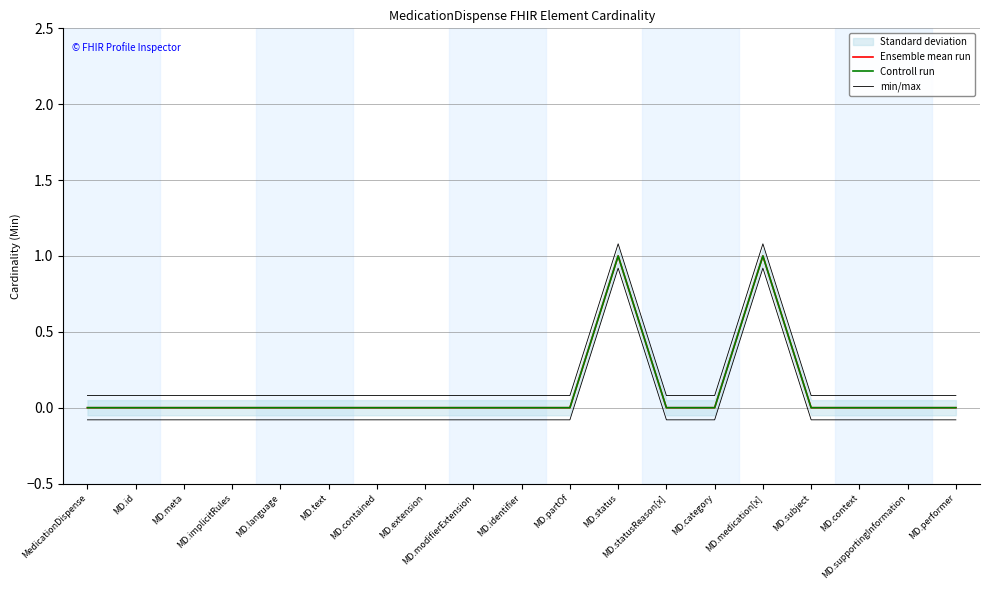

Reading left to right, extract all data points from this chart.

Ensemble mean run: MedicationDispense=0.0	MD.id=0.0	MD.meta=0.0	MD.implicitRules=0.0	MD.language=0.0	MD.text=0.0	MD.contained=0.0	MD.extension=0.0	MD.modifierExtension=0.0	MD.identifier=0.0	MD.partOf=0.0	MD.status=1.0	MD.statusReason[x]=0.0	MD.category=0.0	MD.medication[x]=1.0	MD.subject=0.0	MD.context=0.0	MD.supportingInformation=0.0	MD.performer=0.0
Controll run: MedicationDispense=0.0	MD.id=0.0	MD.meta=0.0	MD.implicitRules=0.0	MD.language=0.0	MD.text=0.0	MD.contained=0.0	MD.extension=0.0	MD.modifierExtension=0.0	MD.identifier=0.0	MD.partOf=0.0	MD.status=1.0	MD.statusReason[x]=0.0	MD.category=0.0	MD.medication[x]=1.0	MD.subject=0.0	MD.context=0.0	MD.supportingInformation=0.0	MD.performer=0.0
min/max: MedicationDispense=0.1	MD.id=0.1	MD.meta=0.1	MD.implicitRules=0.1	MD.language=0.1	MD.text=0.1	MD.contained=0.1	MD.extension=0.1	MD.modifierExtension=0.1	MD.identifier=0.1	MD.partOf=0.1	MD.status=1.1	MD.statusReason[x]=0.1	MD.category=0.1	MD.medication[x]=1.1	MD.subject=0.1	MD.context=0.1	MD.supportingInformation=0.1	MD.performer=0.1